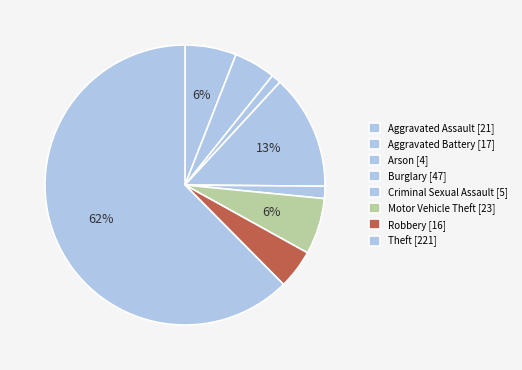

Is Theft the majority of the pie?

Yes